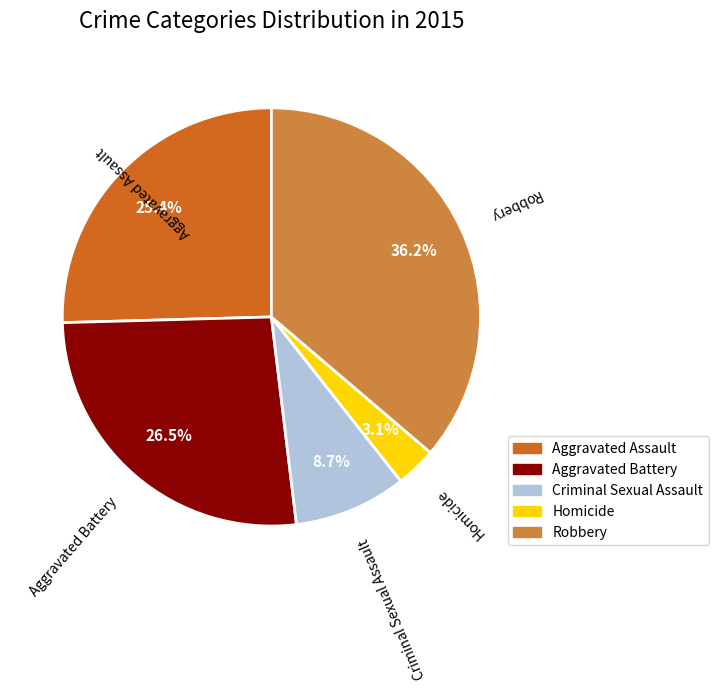

Rank the categories by value from lowest to highest.

Homicide, Criminal Sexual Assault, Aggravated Assault, Aggravated Battery, Robbery